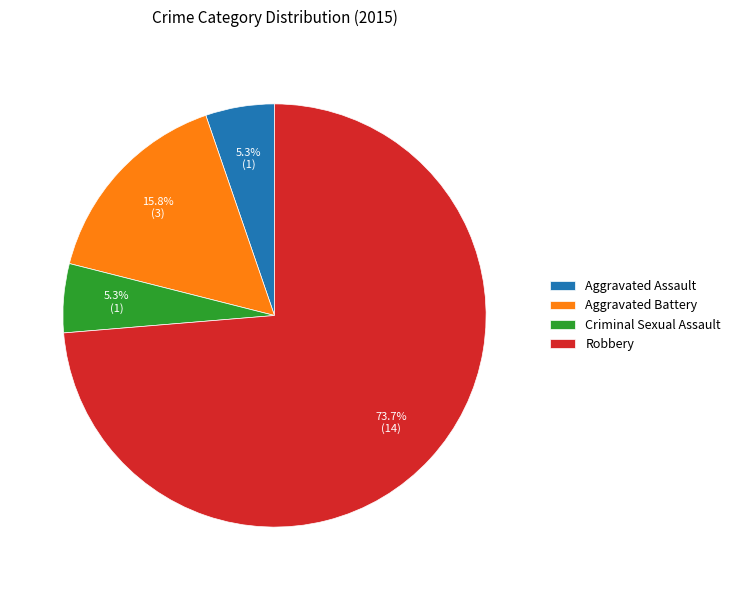

To the nearest percent, what percentage of the pie is Robbery?

74%